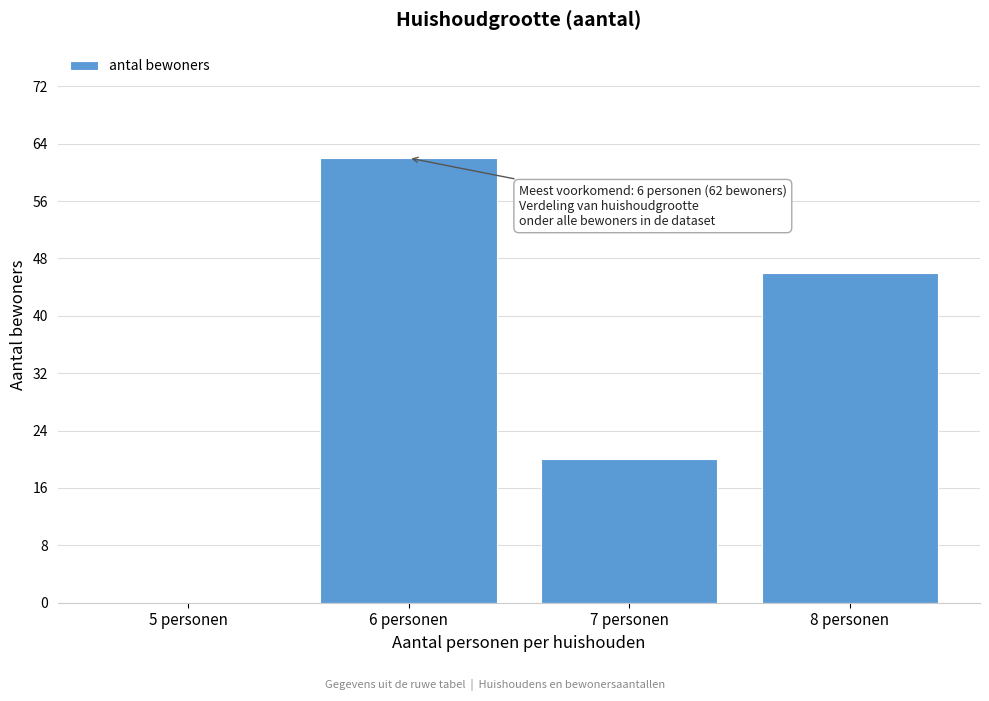

Reading right to left, extract all data points from this chart.

8 personen=46	7 personen=20	6 personen=62	5 personen=0